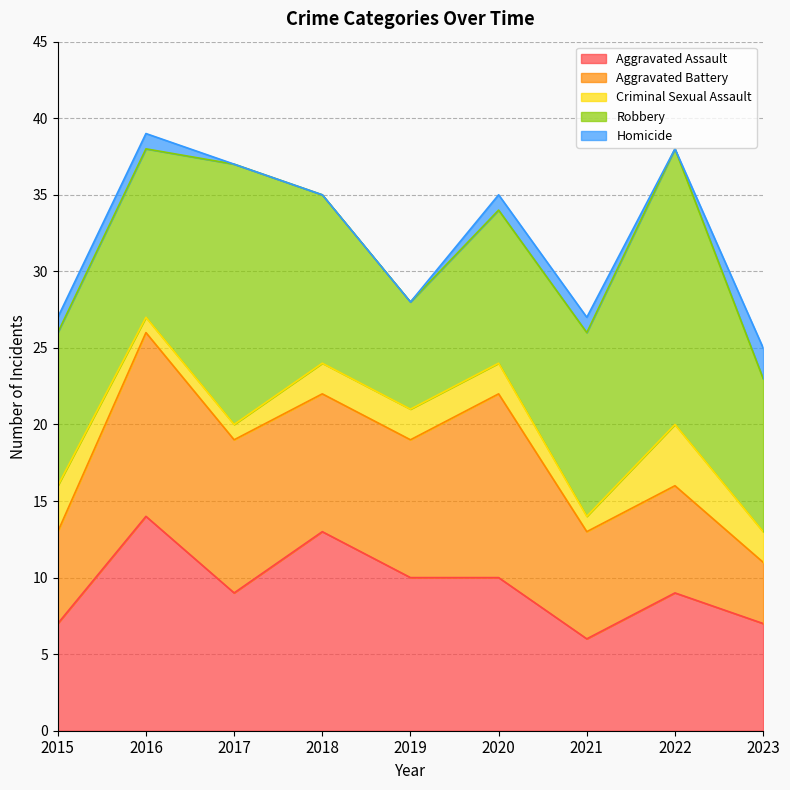

True or false: Homicide and Aggravated Battery cross at least once.

False